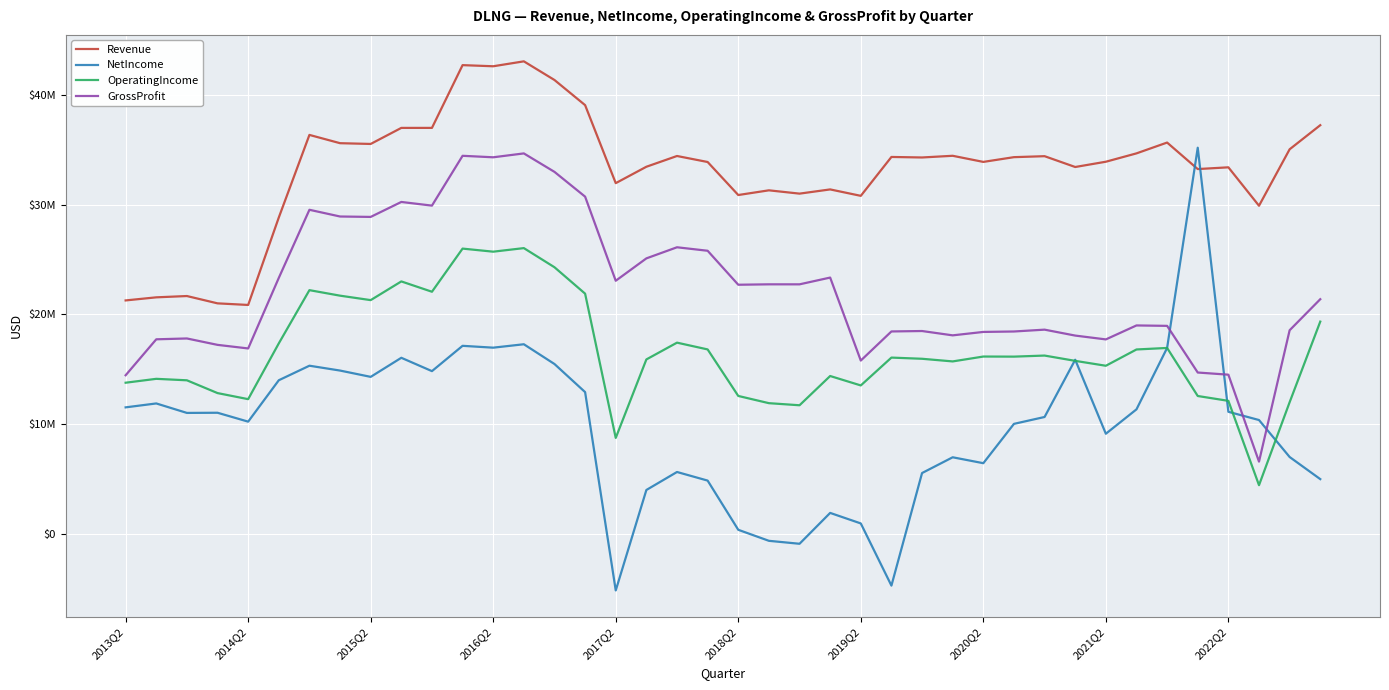

Which series has the largest total across all categories?

Revenue